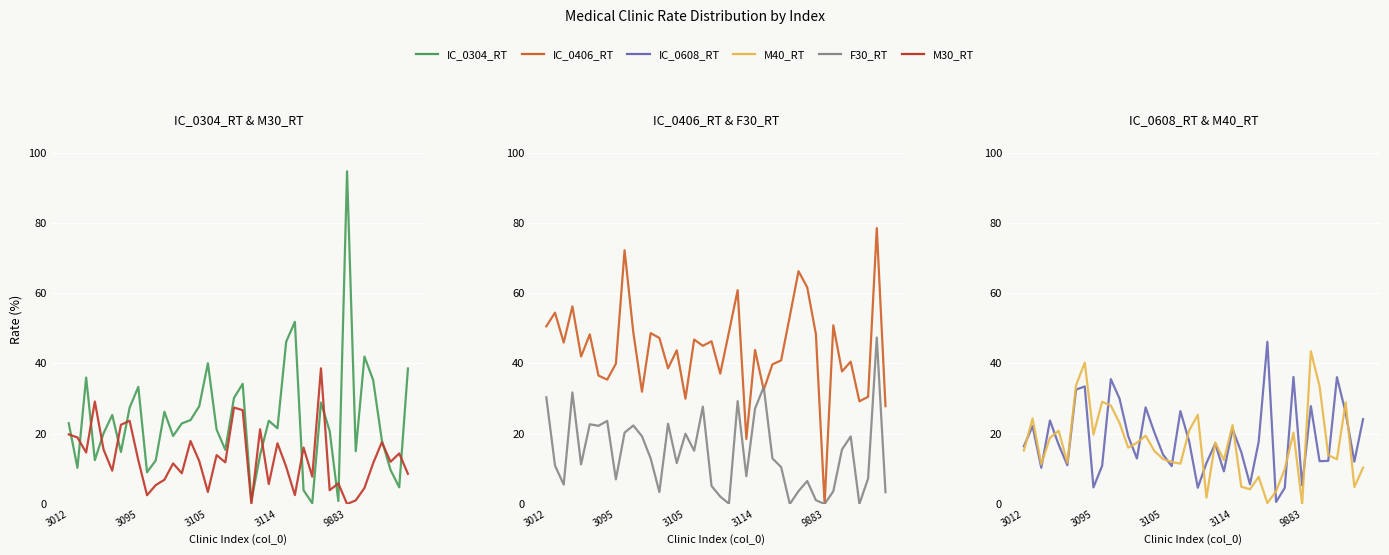

How many positive values does the M40_RT series have?

39